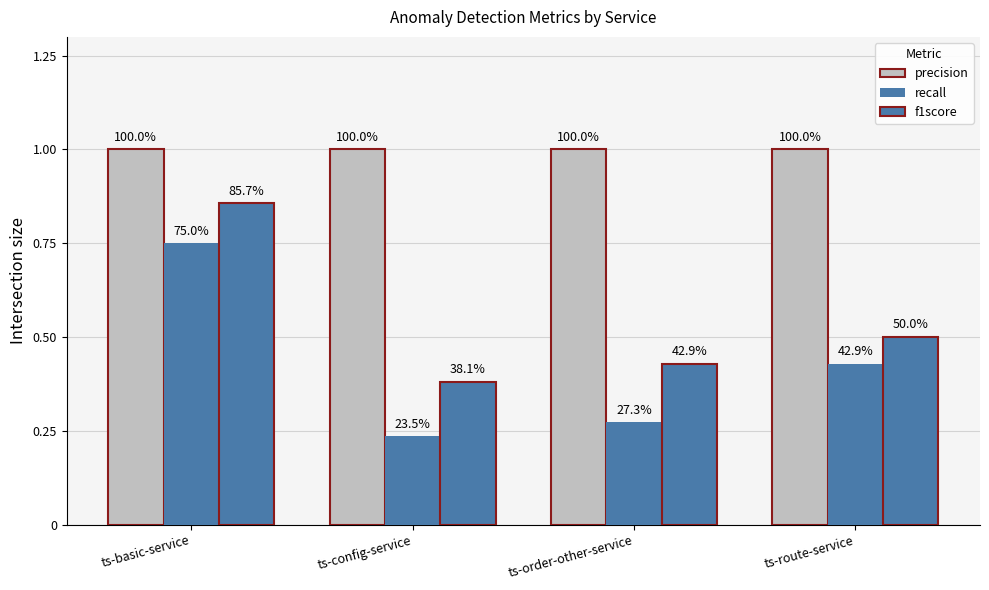

What is the difference between the recall values at ts-order-other-service and ts-basic-service?

0.5